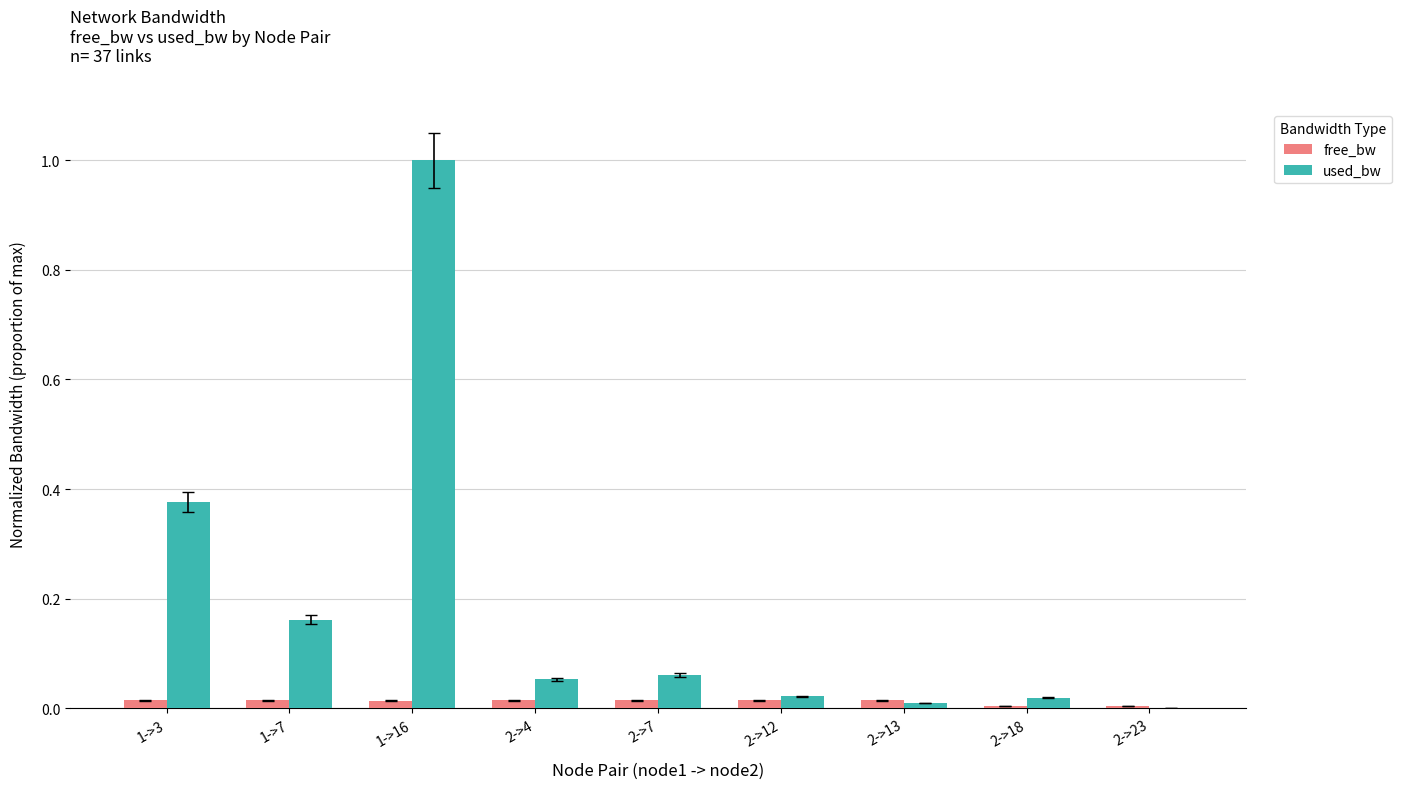

What is the greatest value displayed?

1.0